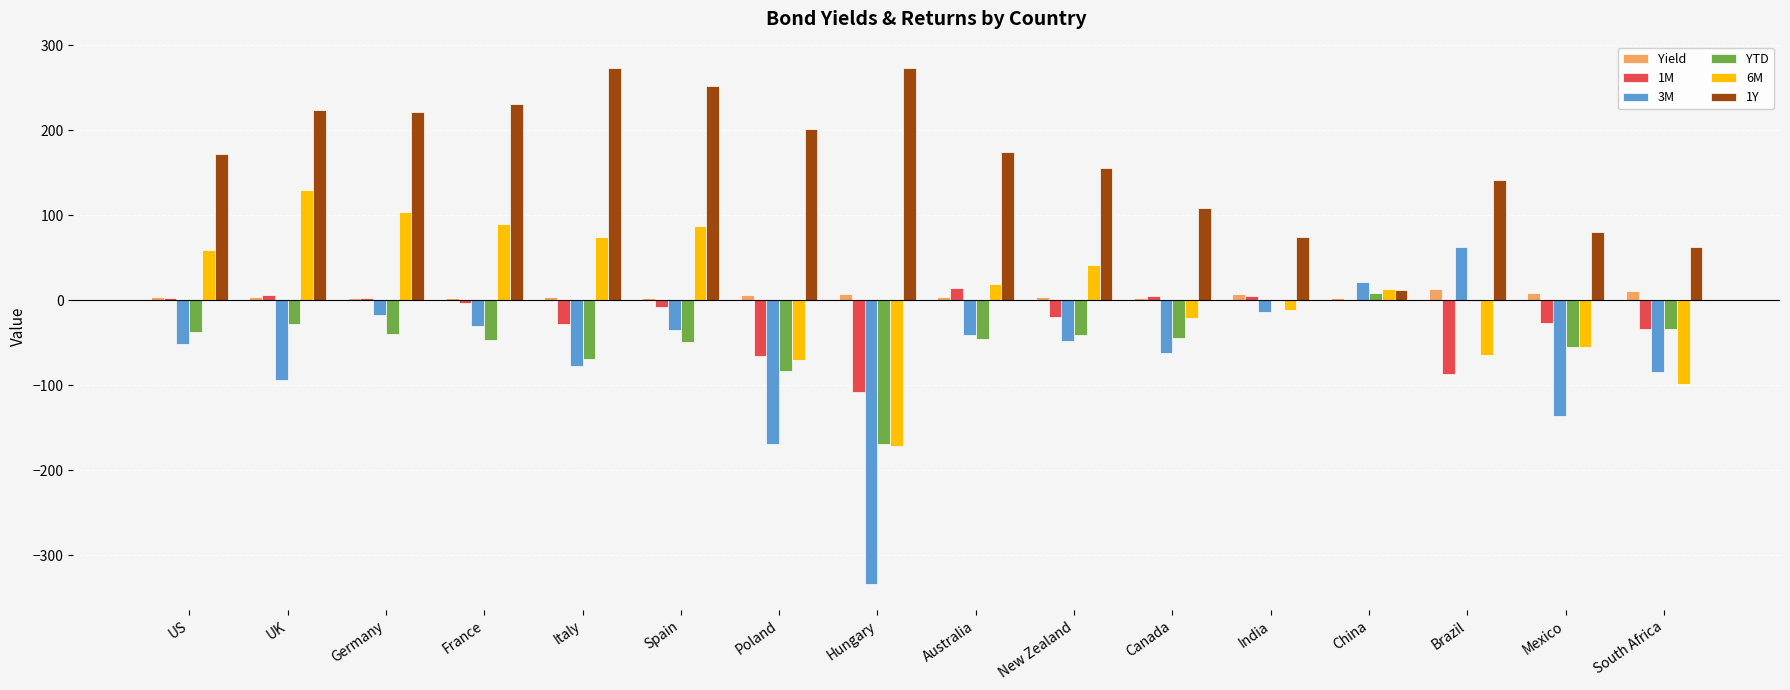

Is the value of 3M at France greater than the value of 6M at UK?

No